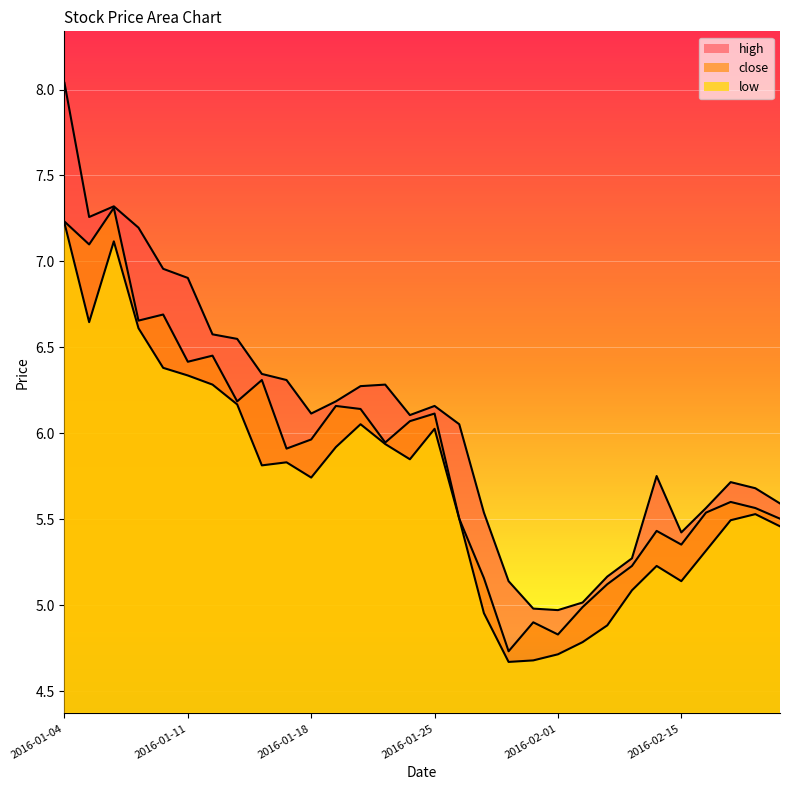

What is the difference between the highest and lowest values at 2016-01-19?

0.3